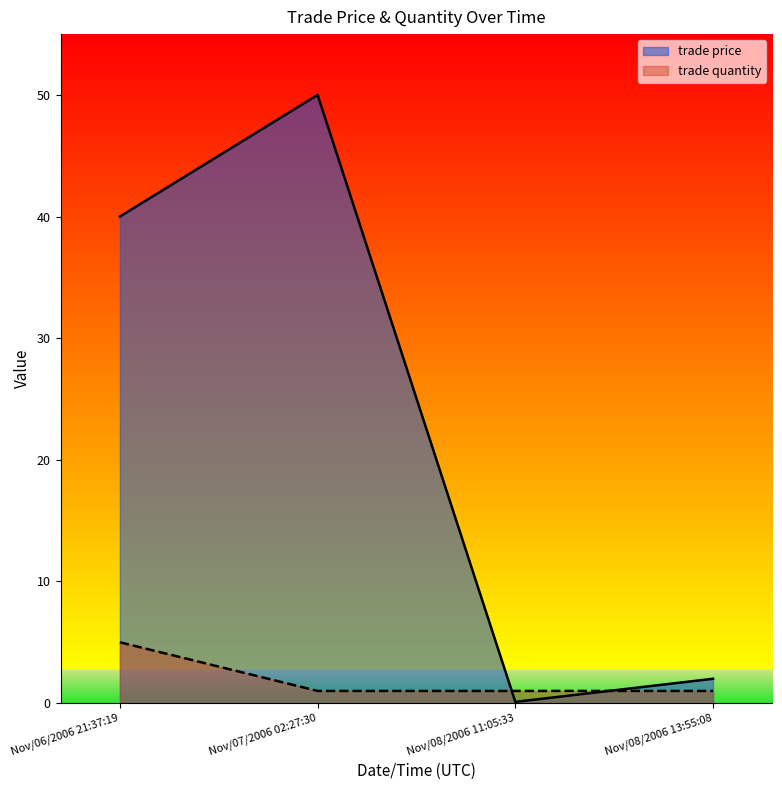

How many intersections are there between trade quantity and trade price?

2